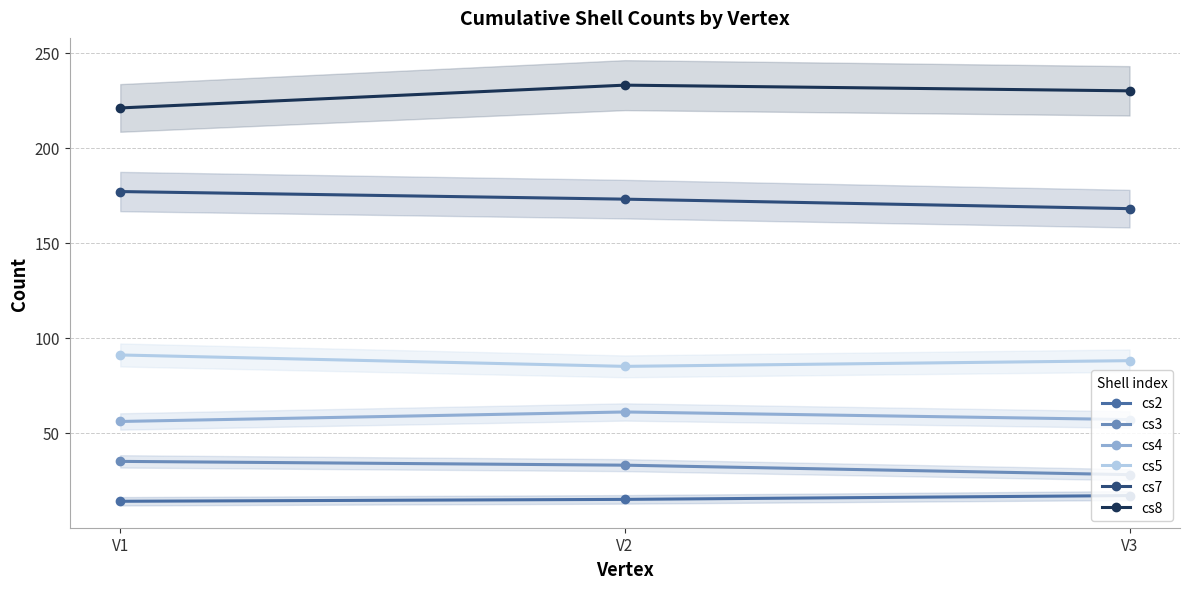

Is it true that cs5 equals 59 at V3?

False